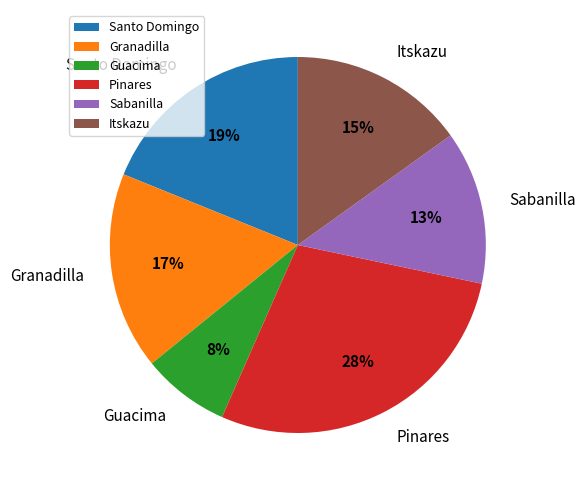

To the nearest percent, what portion does Santo Domingo represent?

19%